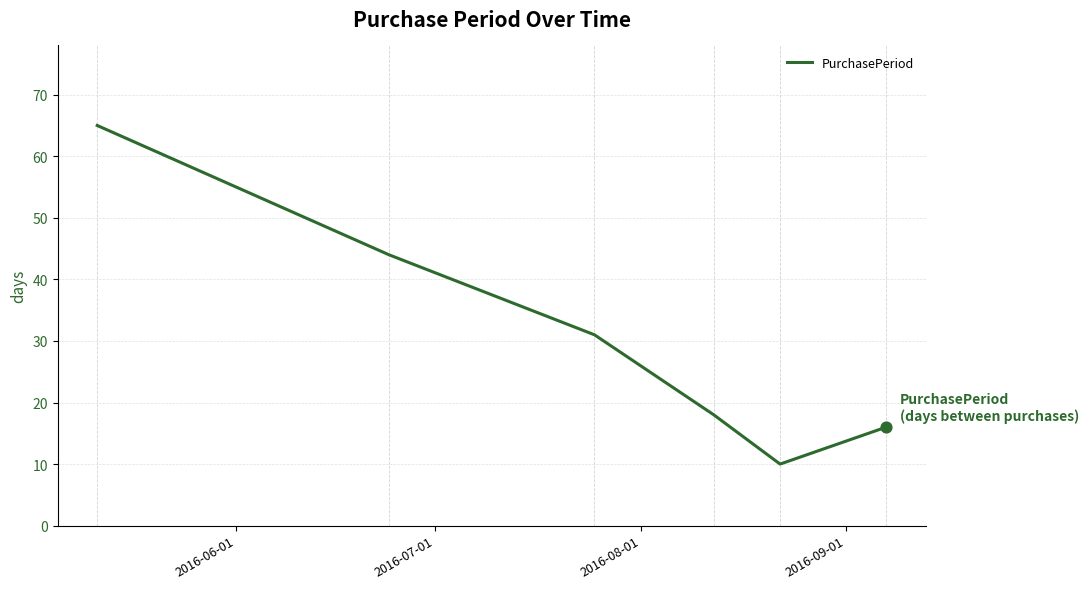

True or false: the data has more than 0 interior local peaks.

False